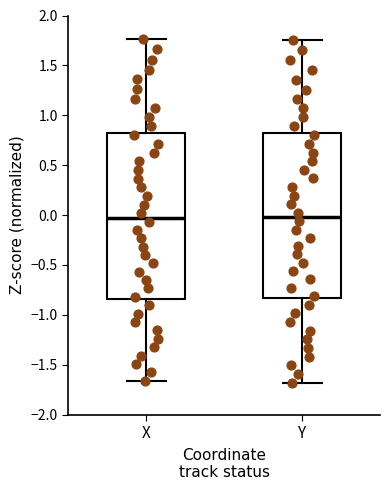

Reading left to right, read every box against the y-axis: the position of its median line, the range the box covers, and the ends of its whiskers. The values are not printed on the chart, so give them approximately, as read against the axis.

X: median -0.05, box -0.85 to 0.80, whiskers -1.65 to 1.75
Y: median 0.00, box -0.85 to 0.80, whiskers -1.70 to 1.75